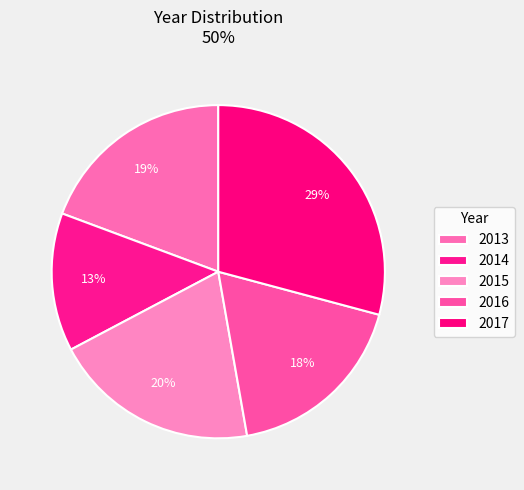

How much of the chart is everything except 2016?

81.9%